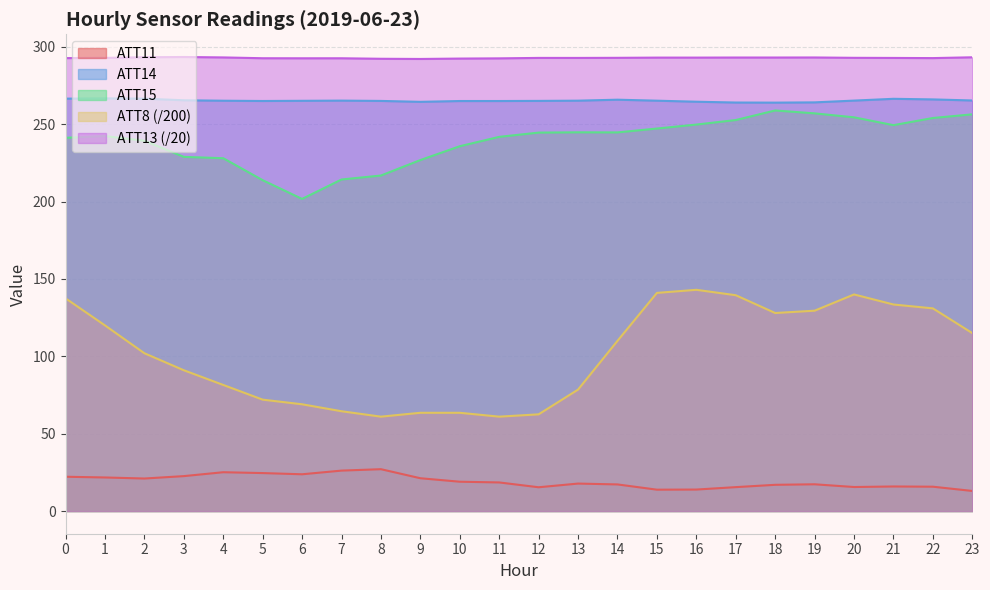

True or false: ATT13 and ATT14 cross at least once.

False